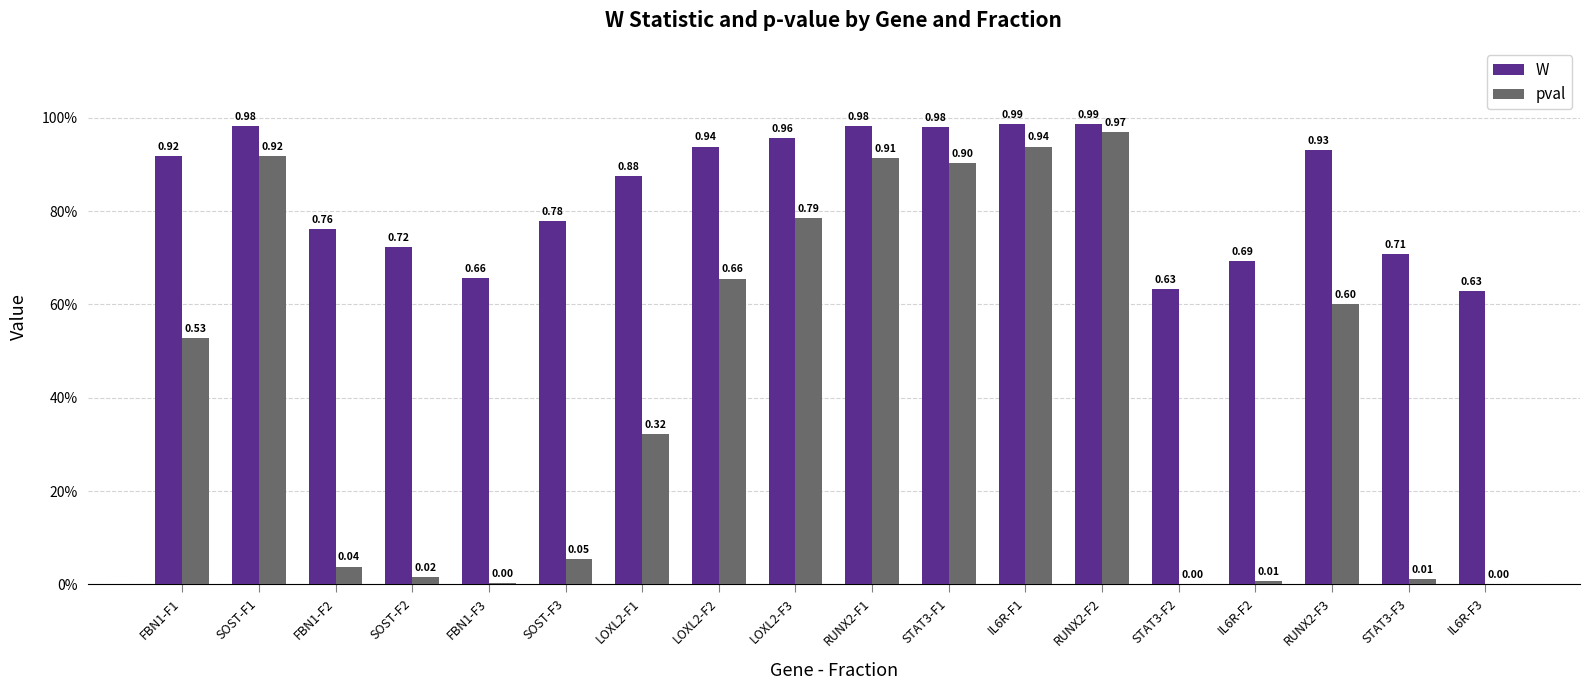

The value of pval at SOST-F2 is 0.0. True or false?

False